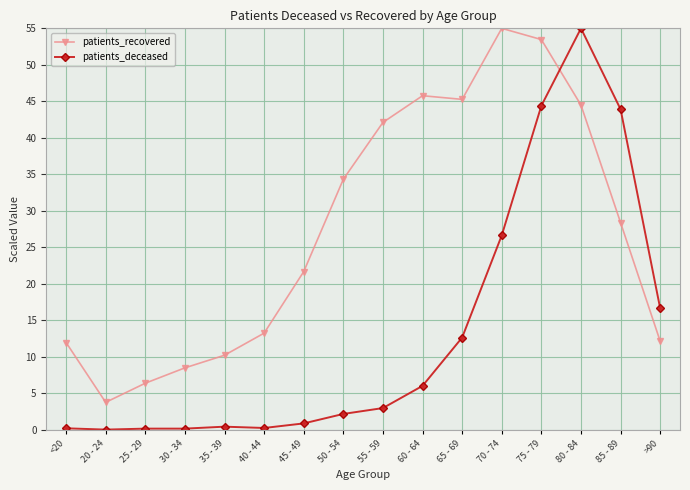

Where is the first local minimum for patients_recovered?

20 - 24